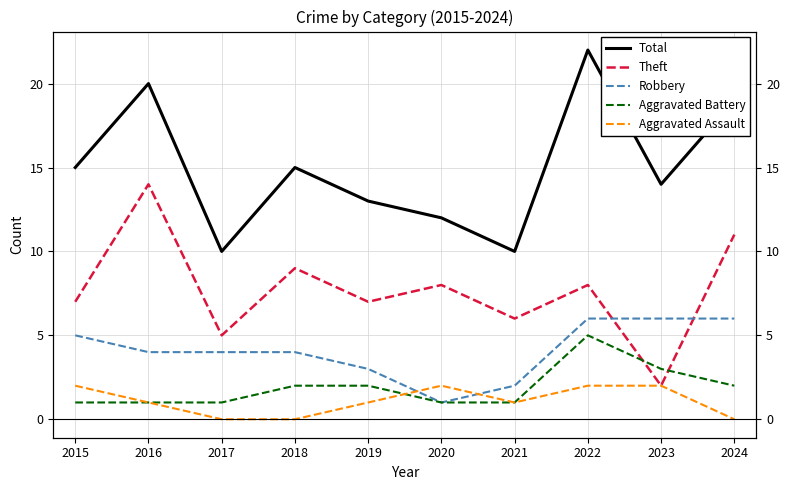

In Total, how many points are higher than both neighbors (excluding endpoints)?

3